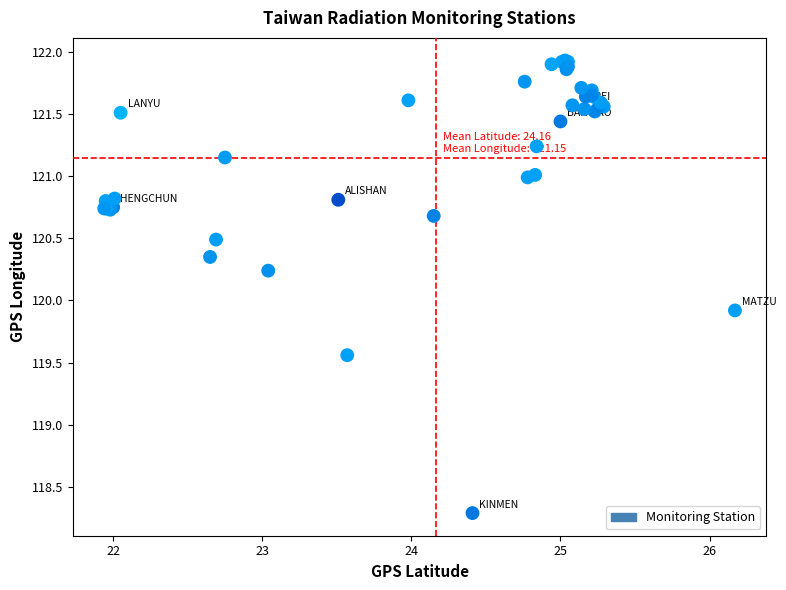

What Y value in the scatter plot is closest to 120?

119.9